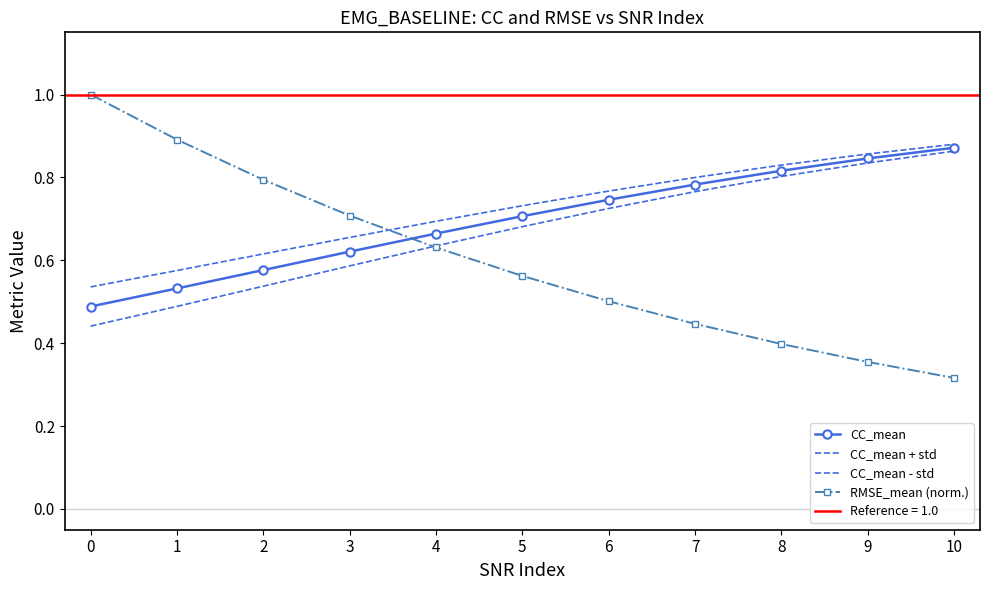

What is the spread (max minus min) of values at 7?

0.4